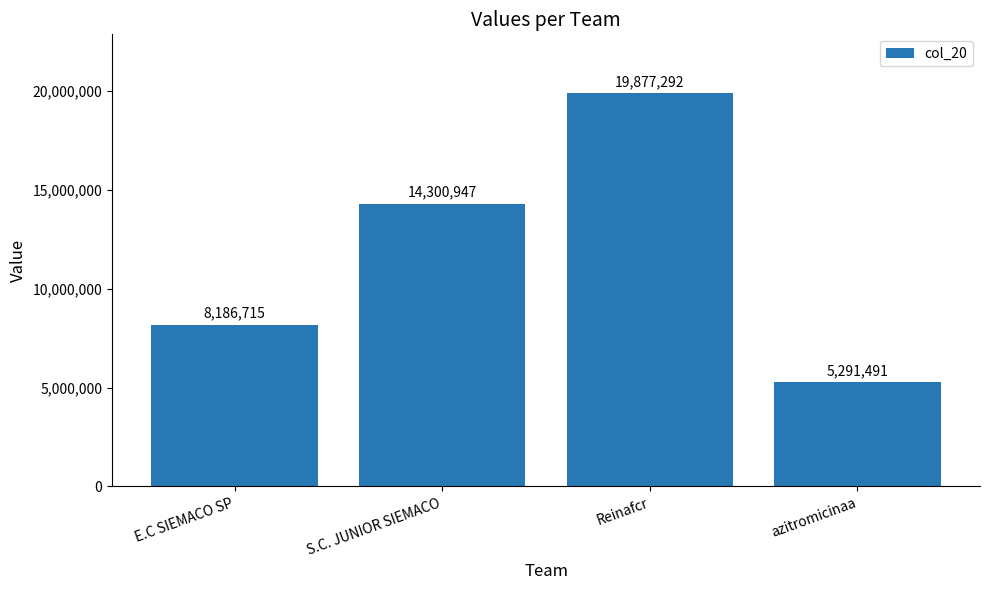

What is the greatest value displayed?

19877292